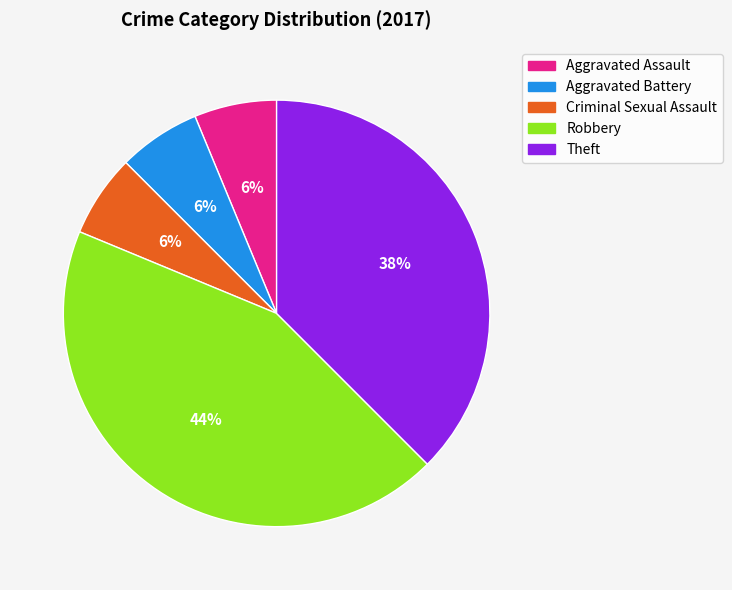

What percentage is the Aggravated Battery slice, to the nearest percent?

6%